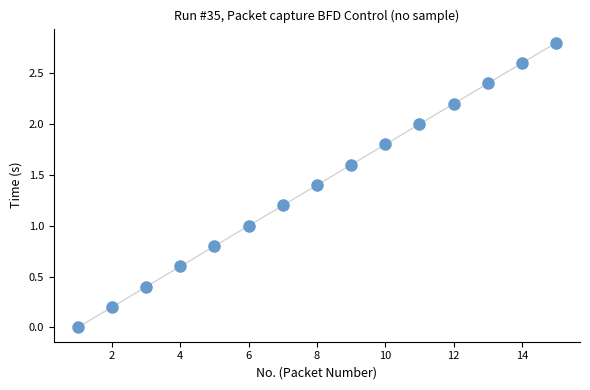

What is the range of Y values (max minus min)?

2.8